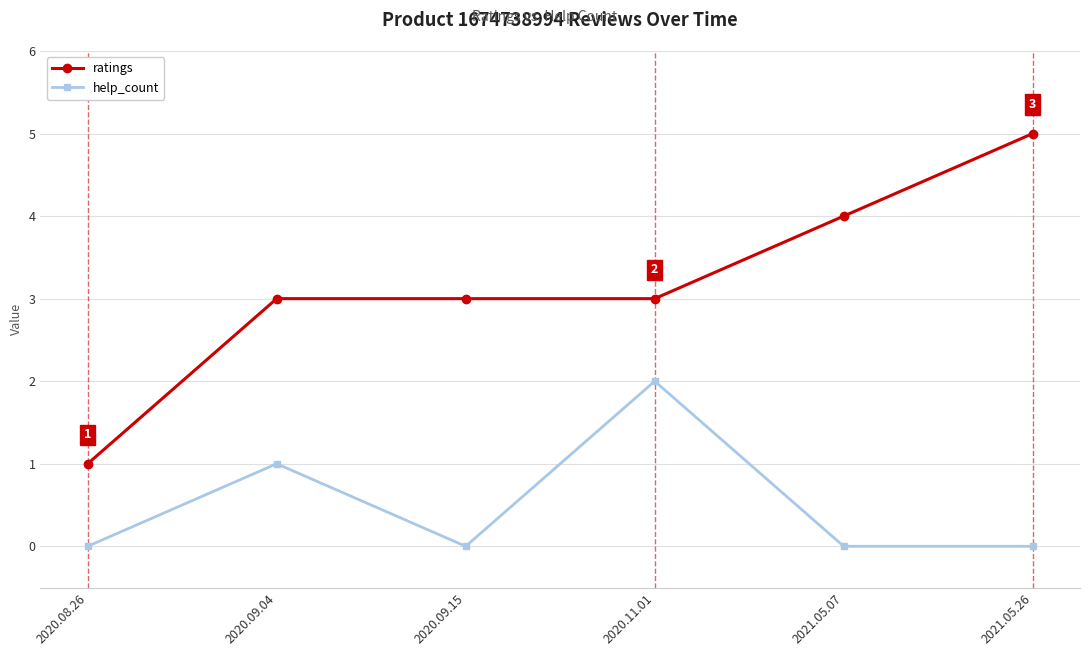

How many help_count values are between 0 and 1?

5